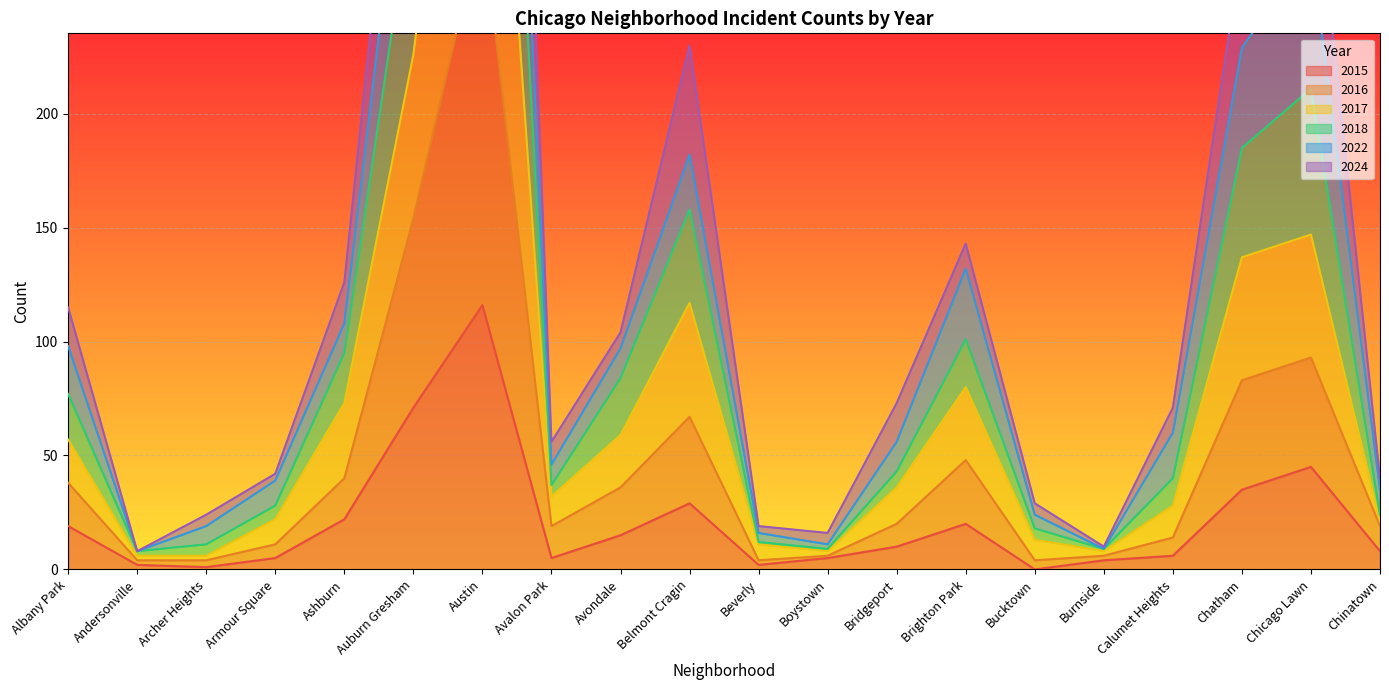

At which category does the chart reach its peak across all series?

Austin